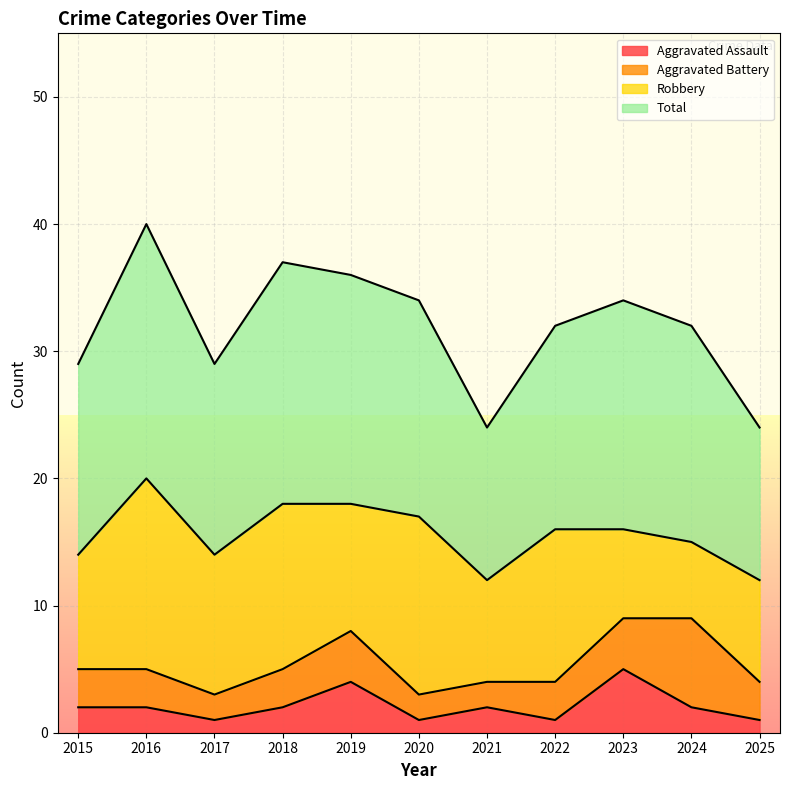

Which category has the highest value in the Aggravated Assault series?

2023